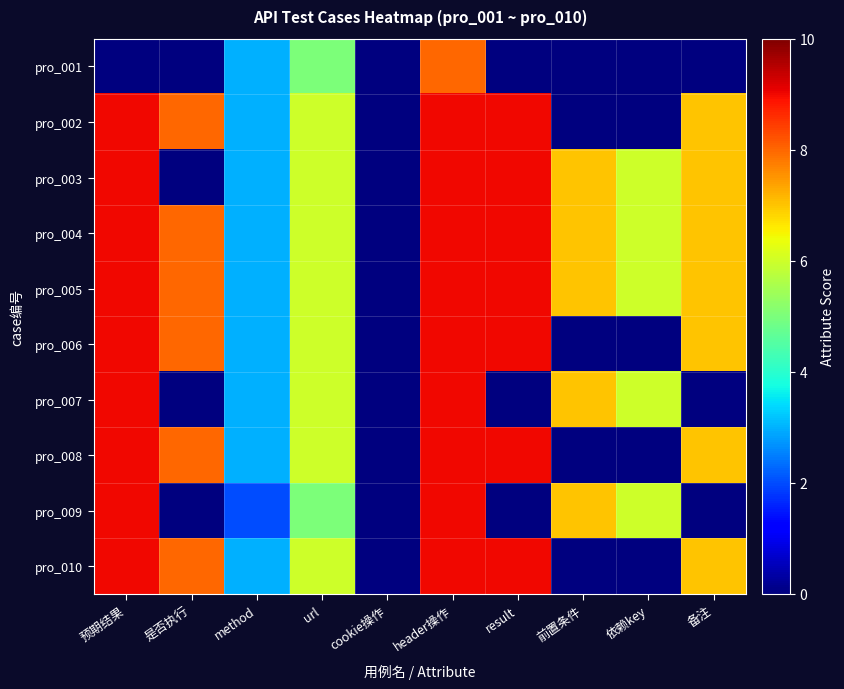

At cookie操作, list the series in order from smallest to largest.

pro_001, pro_002, pro_003, pro_004, pro_005, pro_006, pro_007, pro_008, pro_009, pro_010